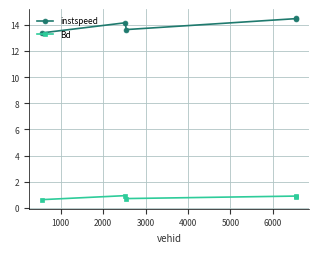

Which series has the largest range (max minus min)?

instspeed